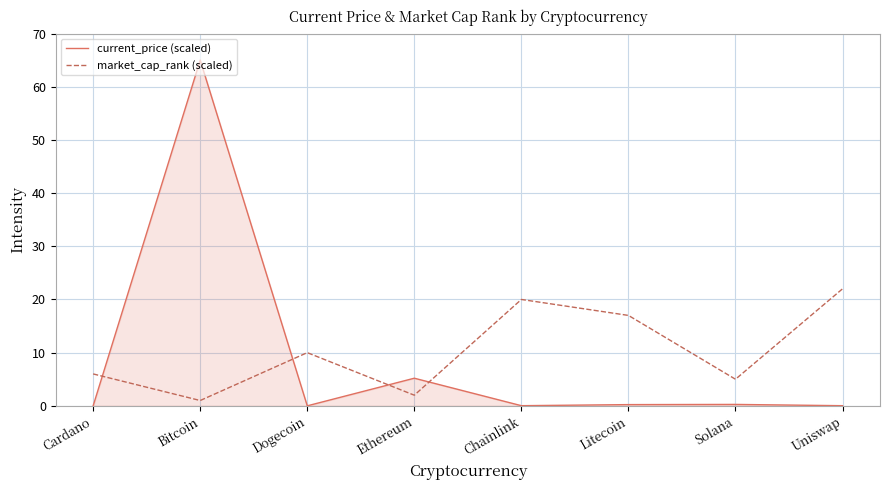

How many lines are shown in the chart?

2